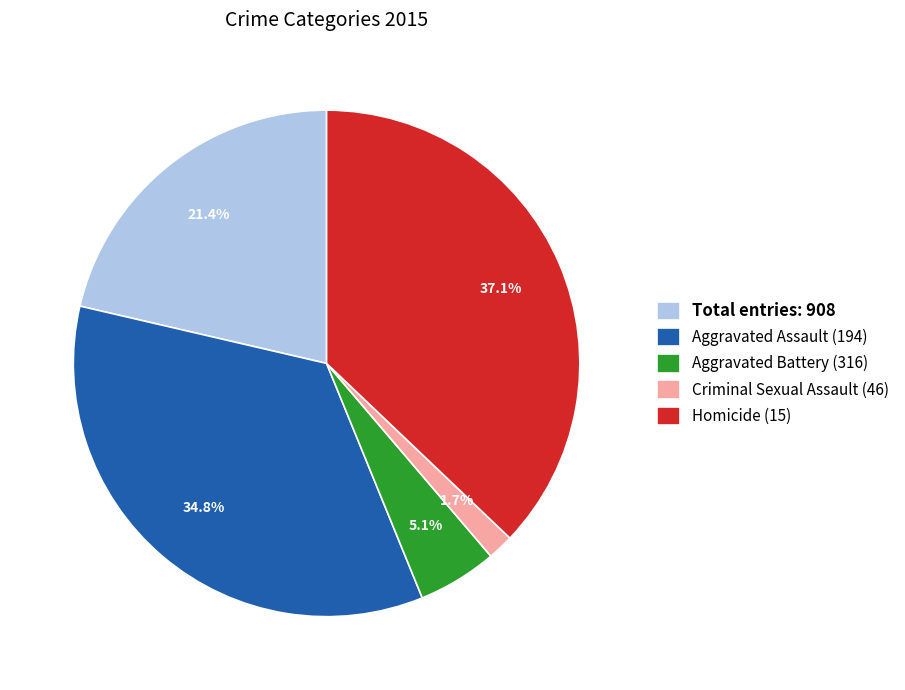

What is the smallest slice in the pie chart?

Criminal Sexual Assault (46)